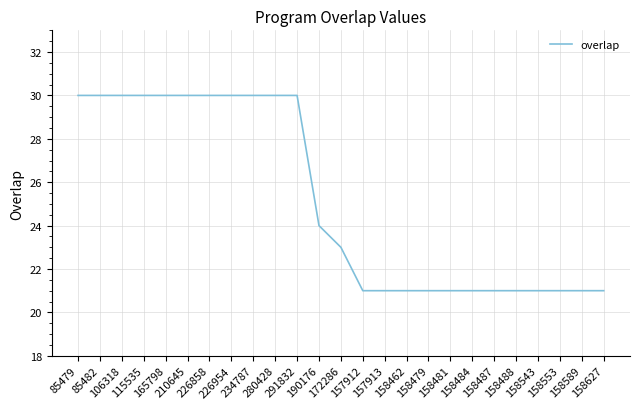

How many distinct data groups are displayed?

1